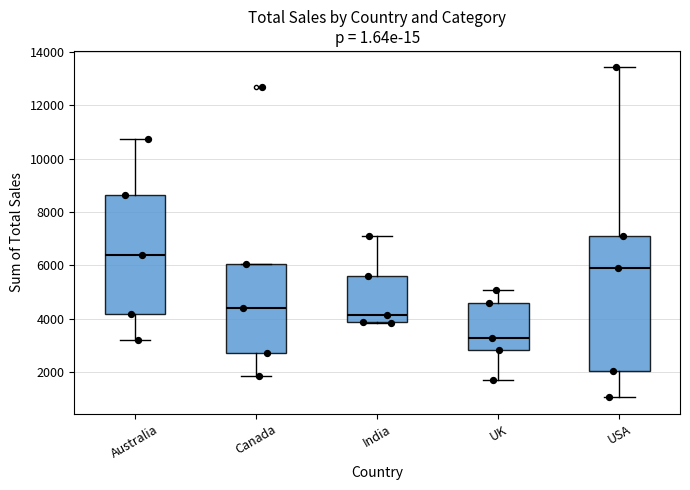

Where does the lower whisker of the box for Canada end on the y-axis? The values are not printed on the chart, so give them approximately, as read against the axis.

1800